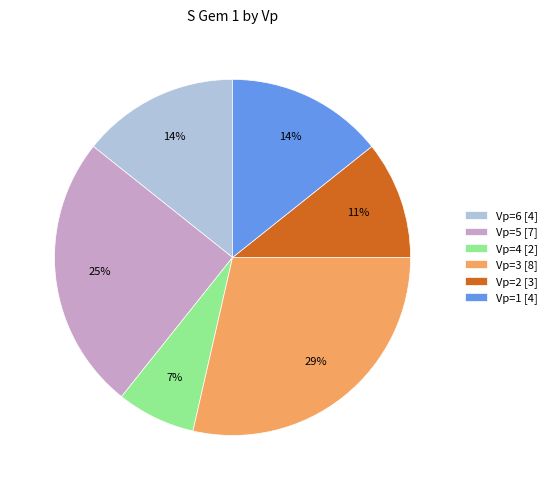

Which has a higher value, Vp=4 or Vp=3?

Vp=3